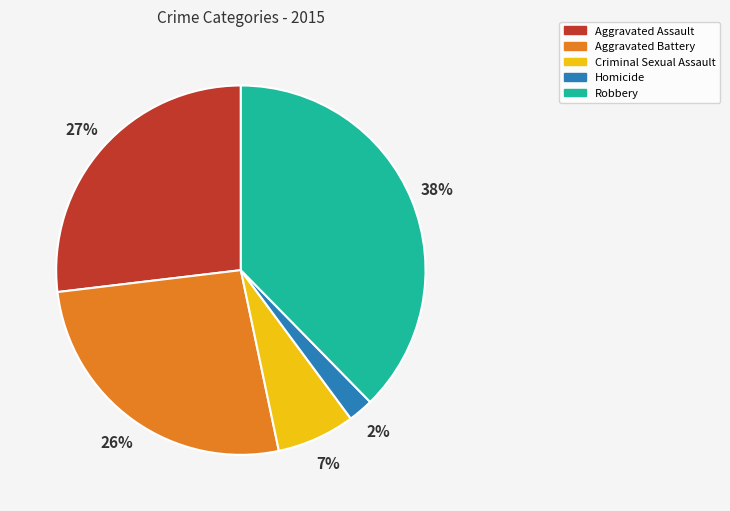

Which slice is the largest?

Robbery